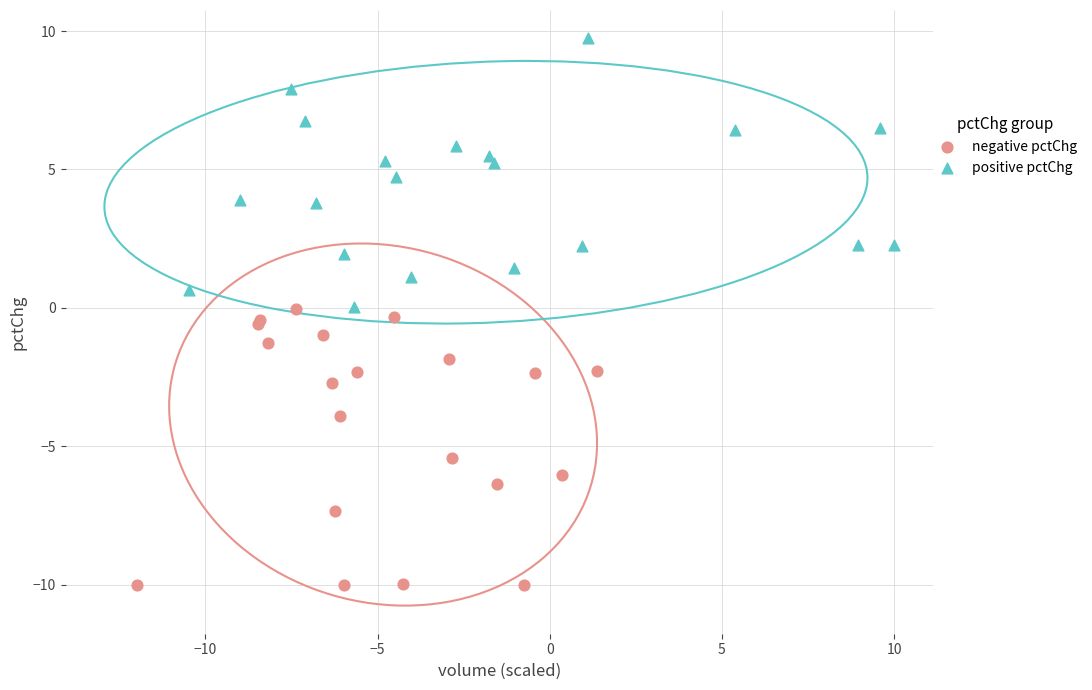

Which series reaches the minimum Y coordinate?

negative pctChg